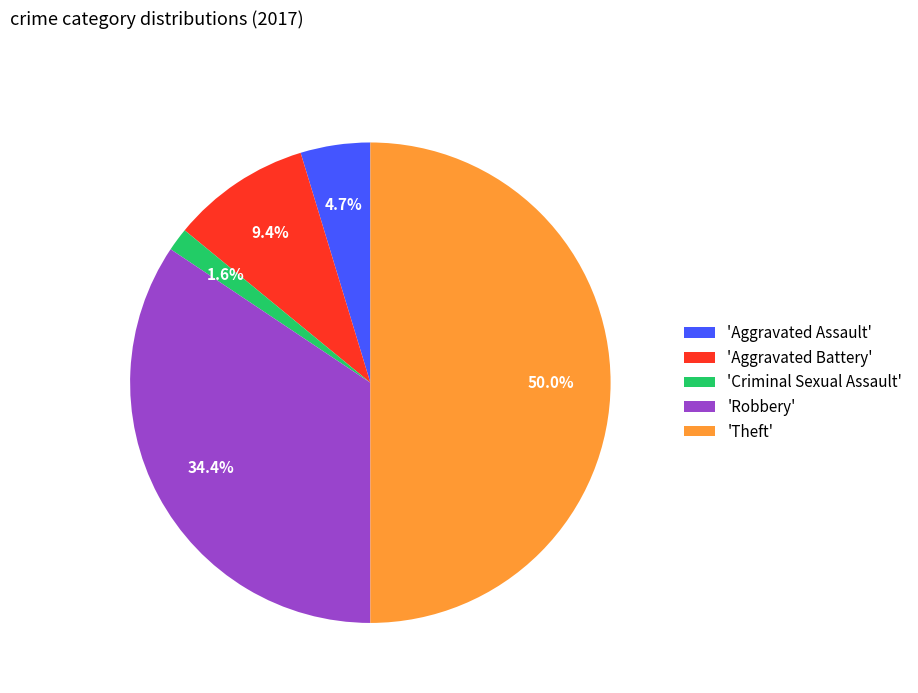

Which slice is the smallest?

'Criminal Sexual Assault'